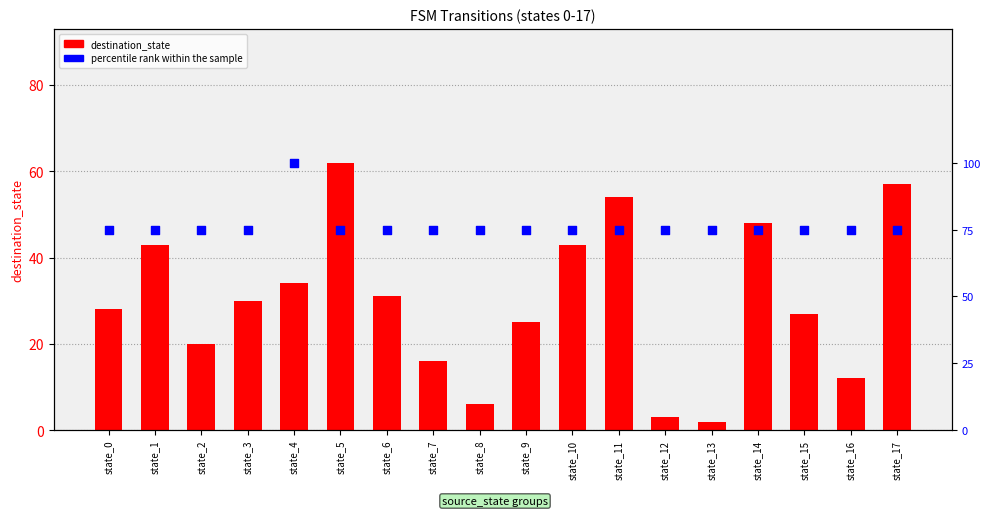

Is the value of destination_state at state_15 greater than the value of percentile rank within the sample at state_2?

No